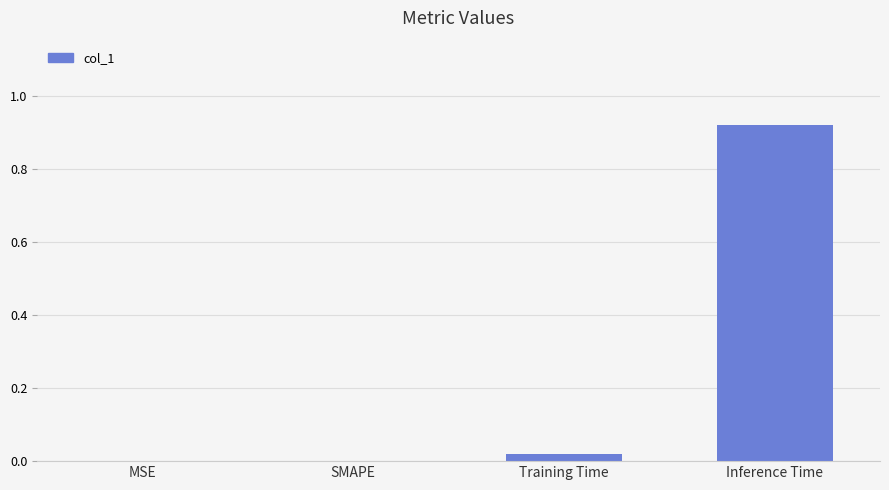

Which has a higher value, Inference Time or Training Time?

Inference Time